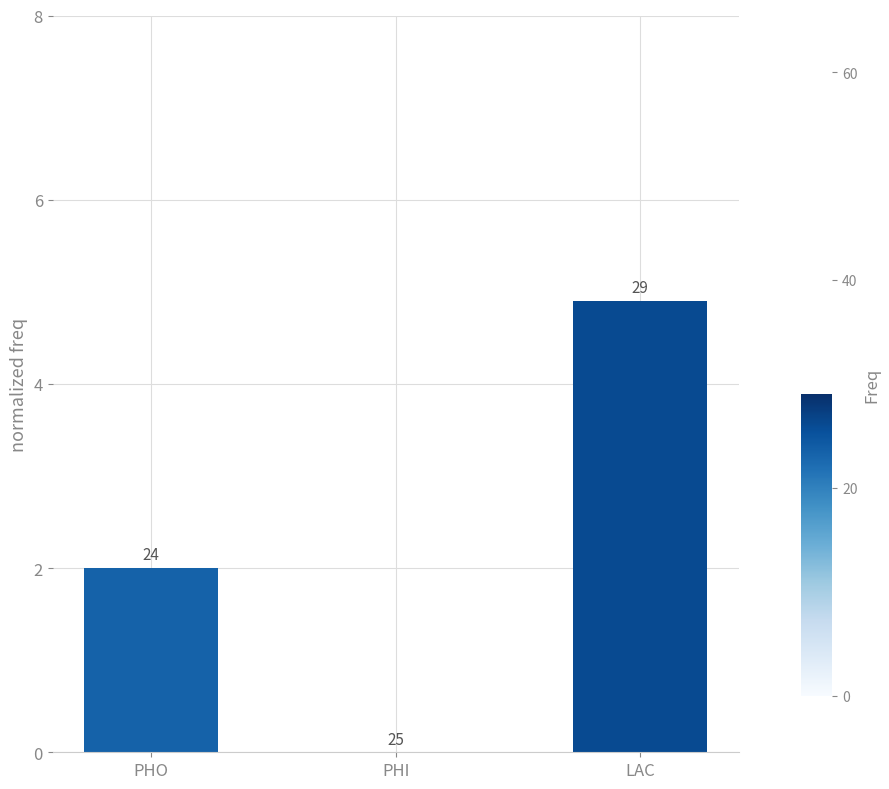

Are the bars horizontal?

No